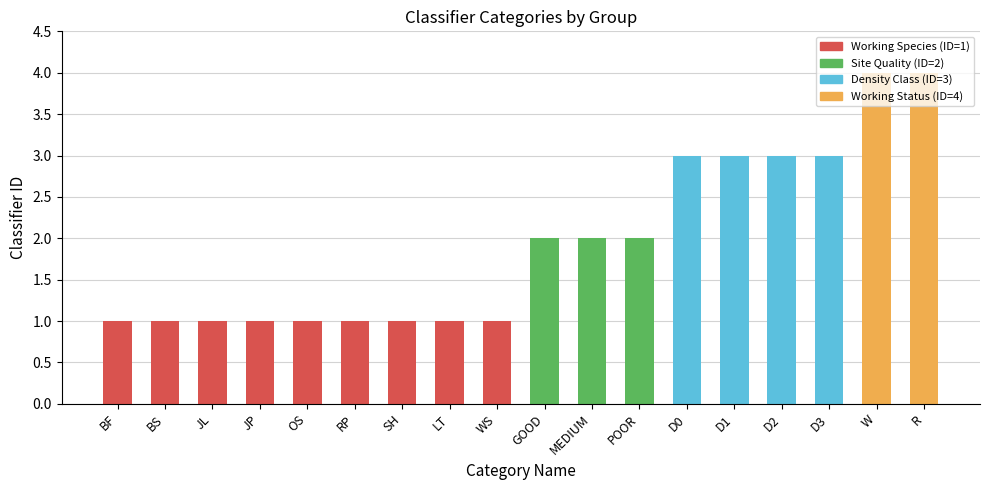

What is the label of the 17th bar from the left?

W